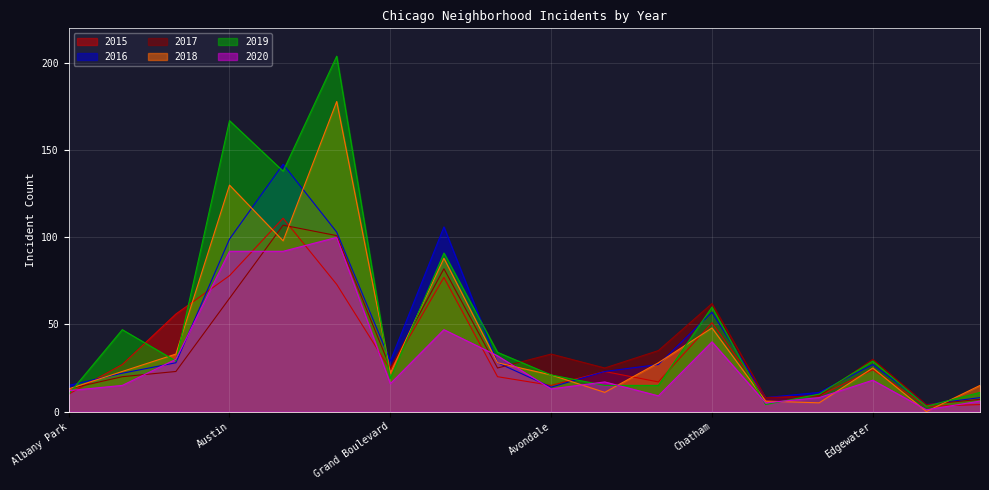

Which series has the largest total across all categories?

2019